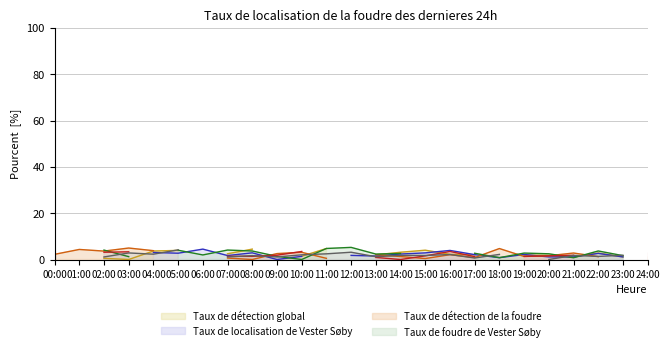

Which category has the highest value across all series?

12:00